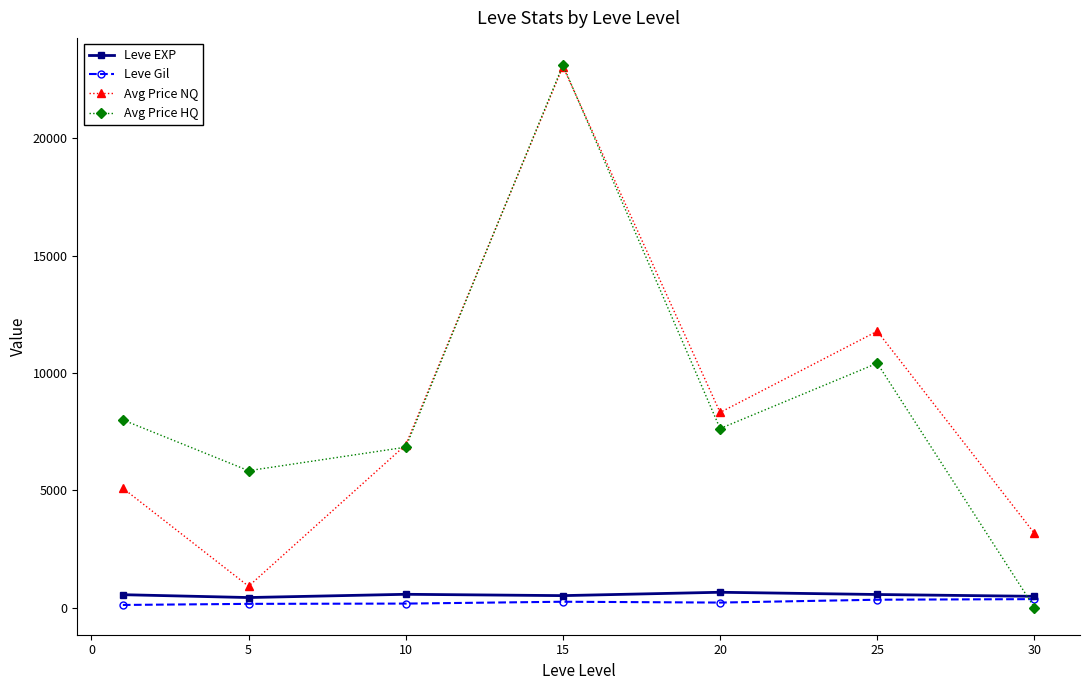

After their last crossing, which series has the higher values: Leve Gil or Avg Price HQ?

Leve Gil